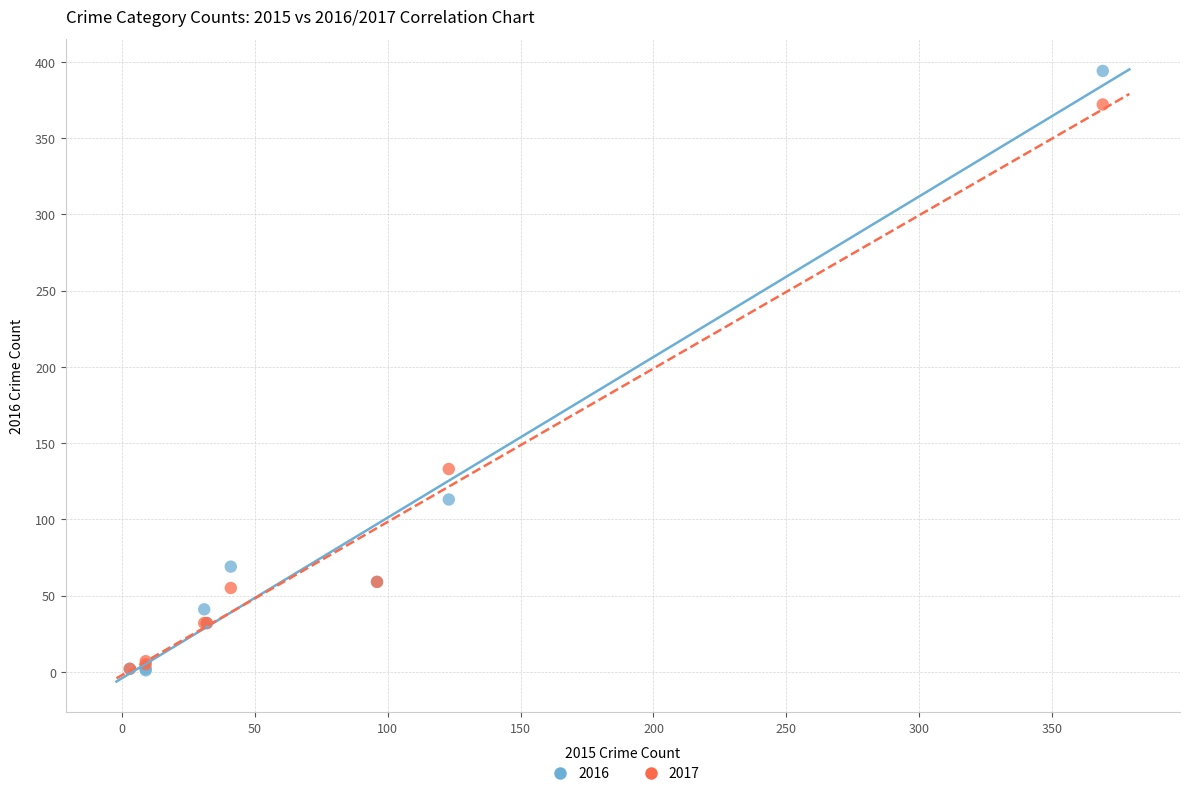

Across all series, what Y value is closest to 197?

133